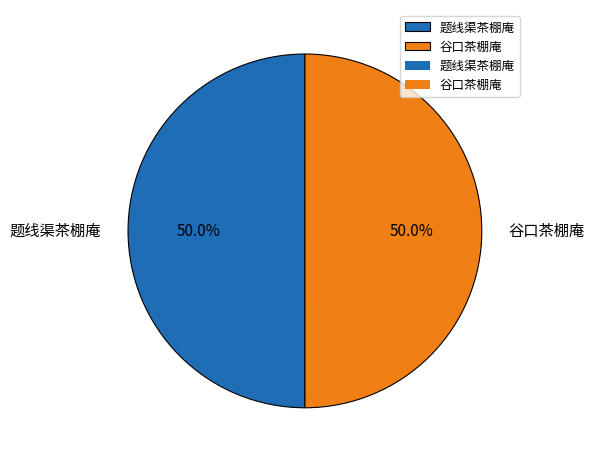

To the nearest percent, what is the average slice percentage?

50%